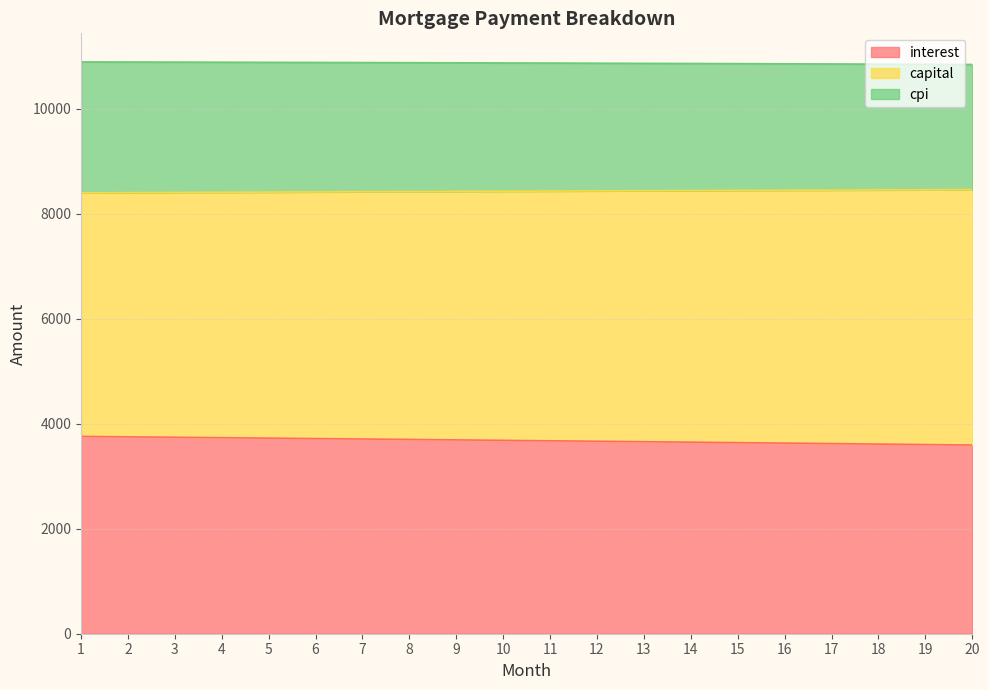

Which series changed the most between 6 and 13?

interest